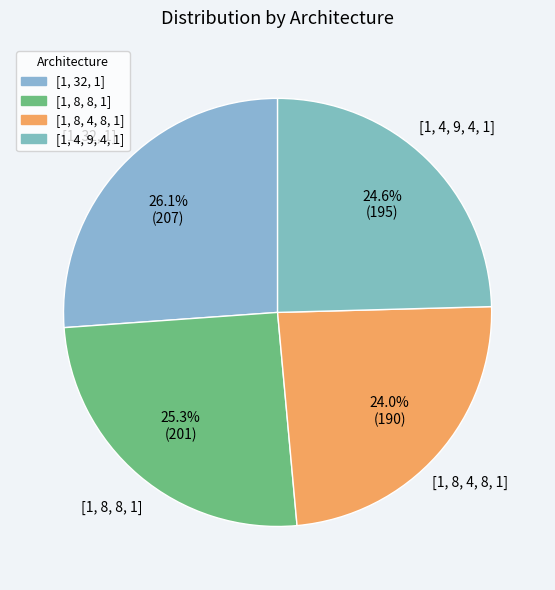

Between [1, 4, 9, 4, 1] and [1, 8, 8, 1], which is larger?

[1, 8, 8, 1]